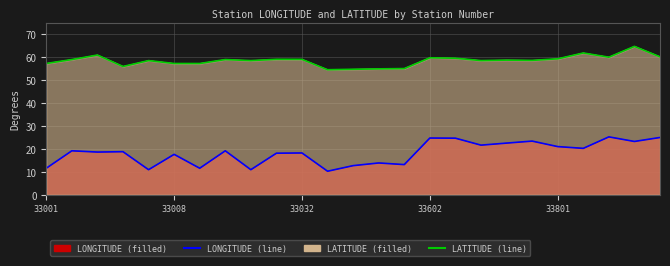

What is the sum of the LATITUDE line values at 10 and 18?

117.7